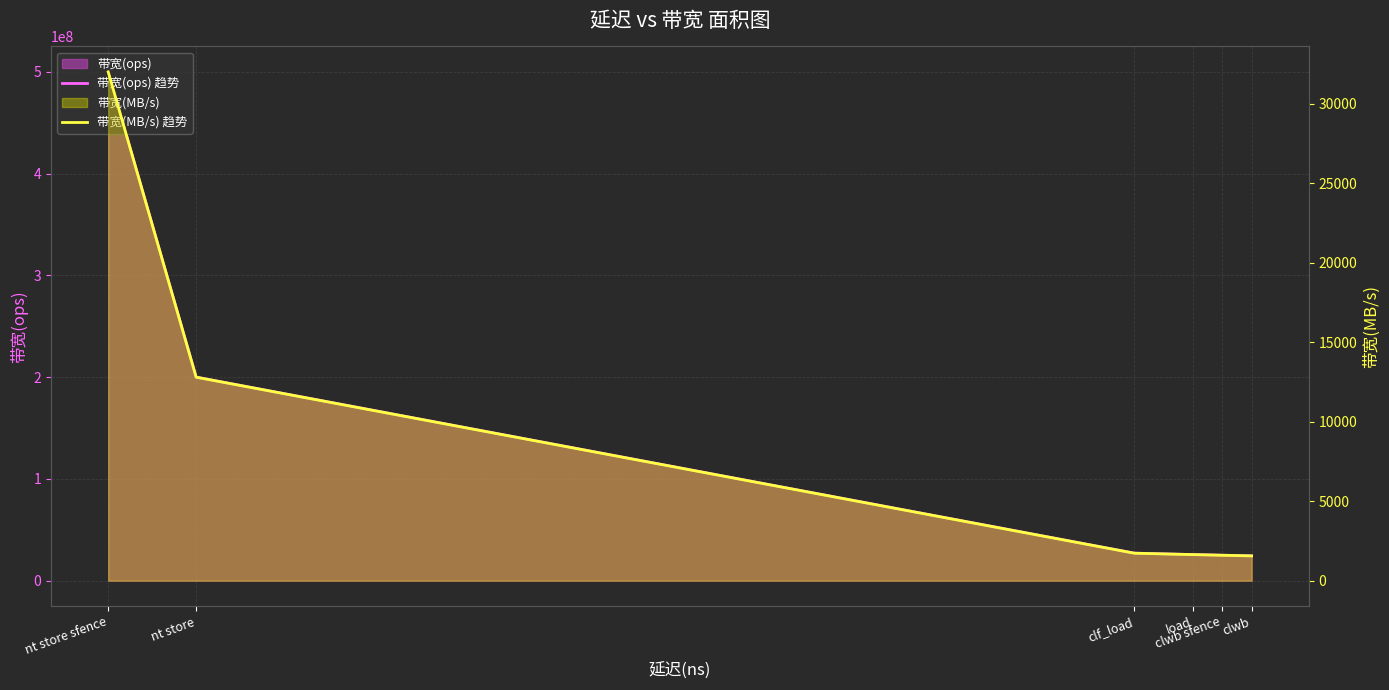

List the series in order of their peak value, lowest first.

带宽(MB/s) 趋势, 带宽(ops) 趋势